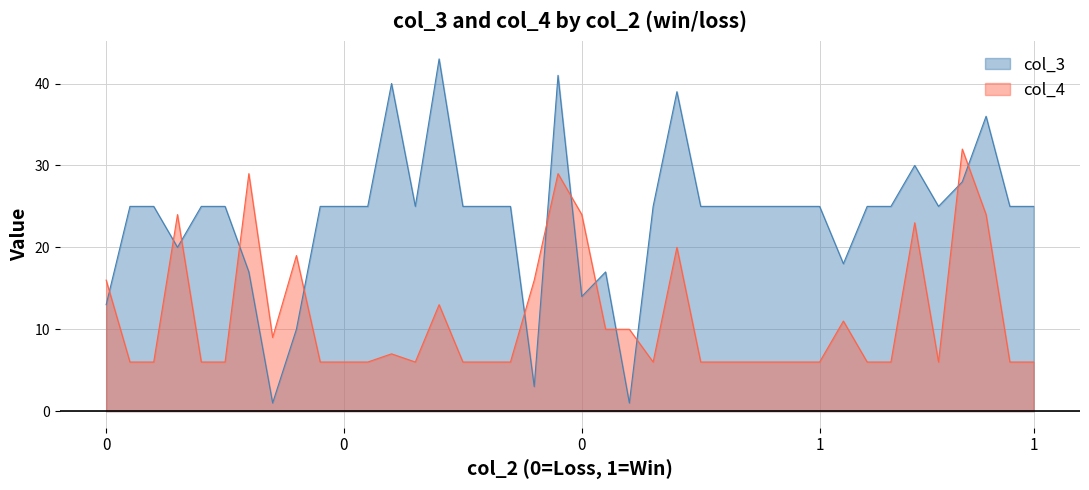

Rank the series by their maximum value, from highest to lowest.

col_3, col_4